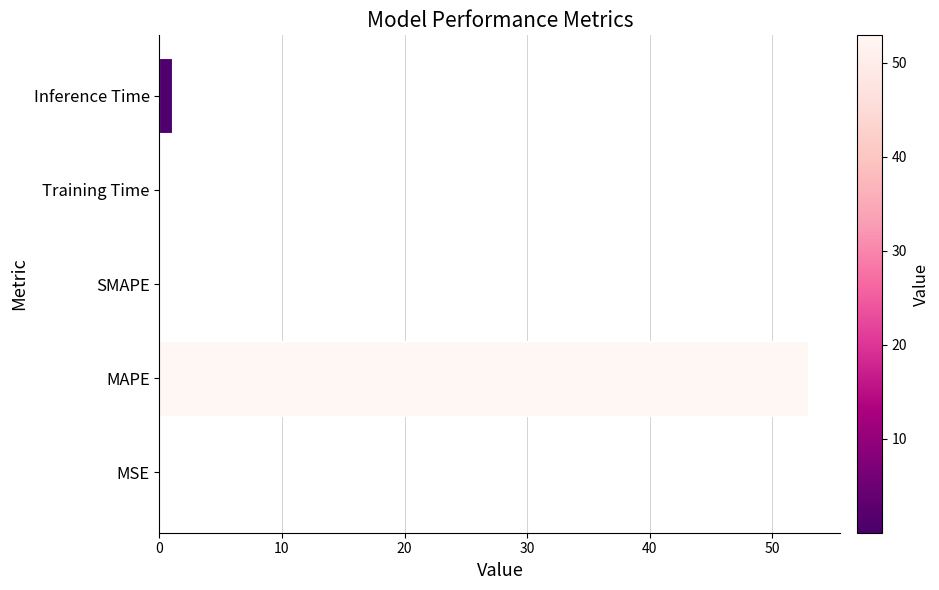

What is the average value?

10.8